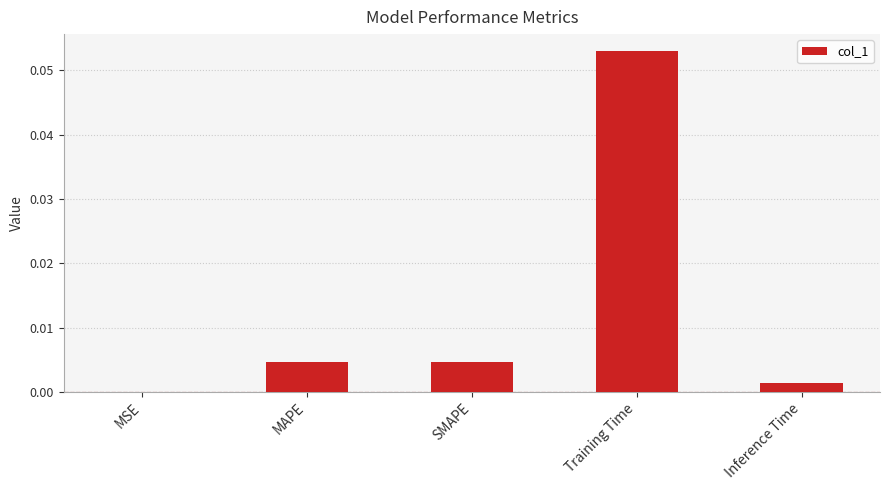

How many data points does each series have?

5